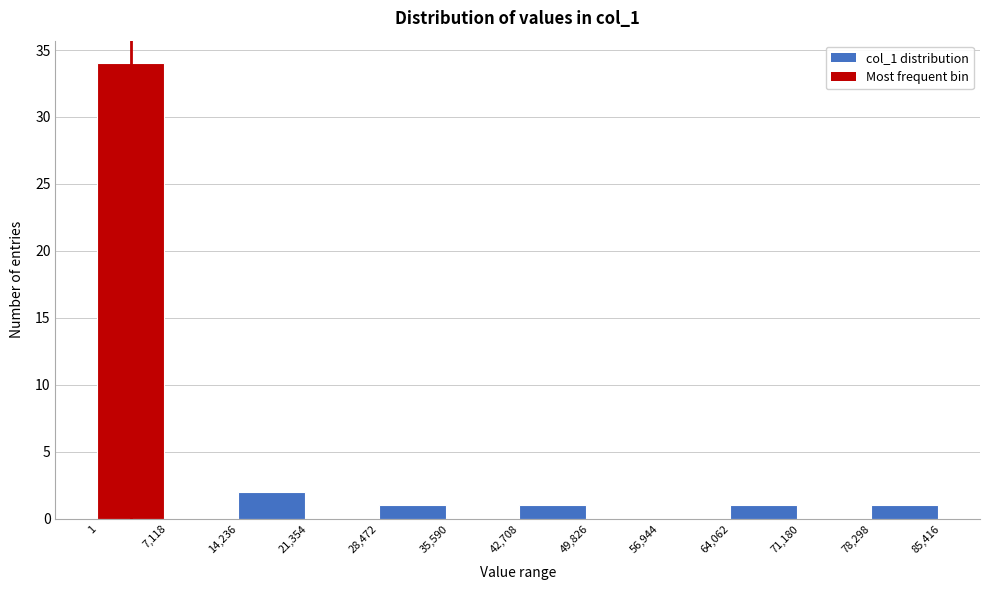

Reading left to right, transcribe this chart: for each bar, give the range it covers on the x-axis and its height. The values are not printed on the chart, so give them approximately, as read against the axis.

1 to 7,118: 34
7,118 to 14,236: 0
14,236 to 21,354: 2
21,354 to 28,472: 0
28,472 to 35,590: 1
35,590 to 42,708: 0
42,708 to 49,826: 1
49,826 to 56,944: 0
56,944 to 64,062: 0
64,062 to 71,180: 1
71,180 to 78,298: 0
78,298 to 85,416: 1